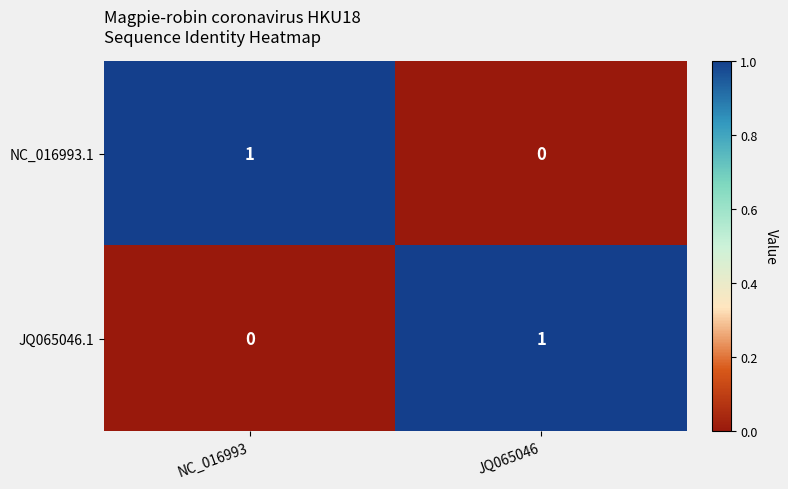

Is it true that NC_016993.1 equals 1 at JQ065046?

False